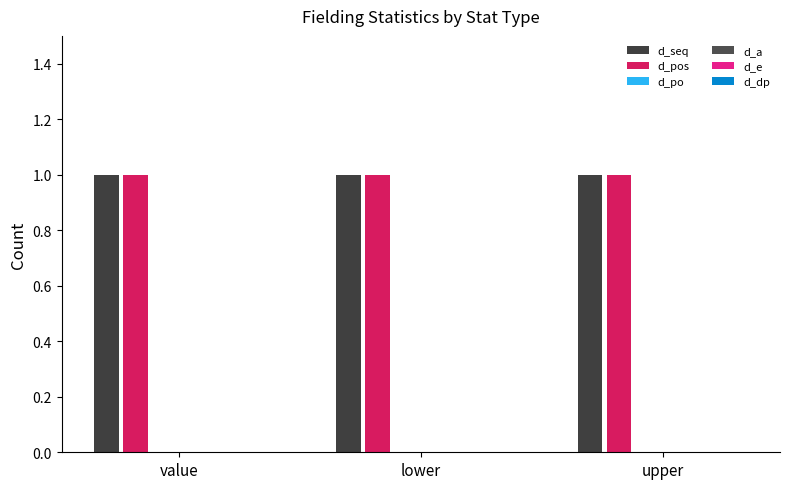

Which series has the largest range (max minus min)?

d_seq